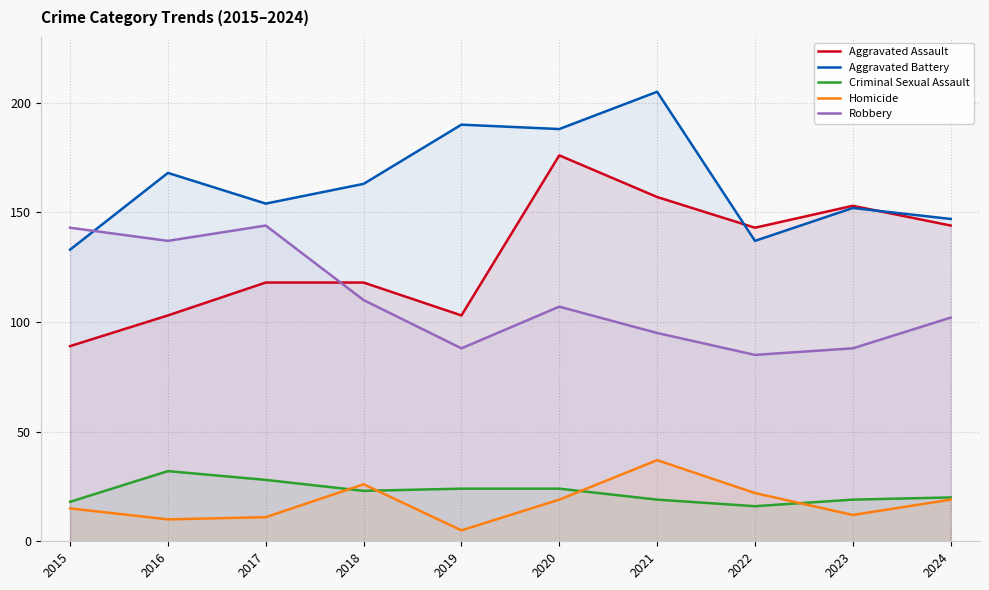

Which series has the largest total across all categories?

Aggravated Battery